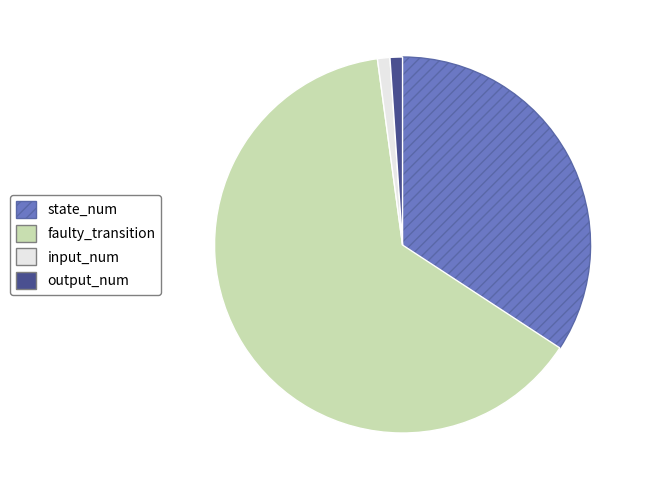

Is there any slice that represents more than half of the pie?

Yes